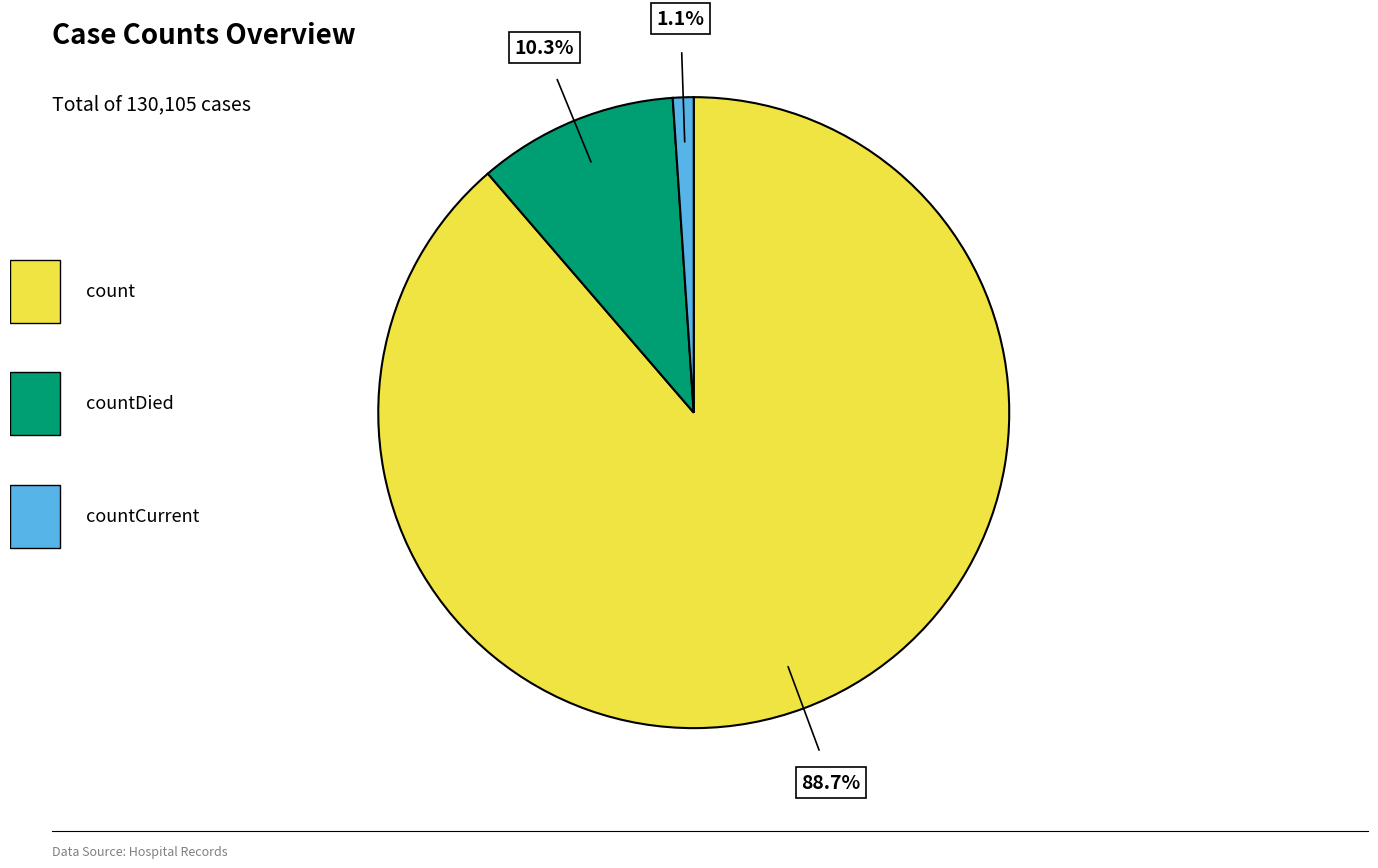

Is there any slice that represents more than half of the pie?

Yes